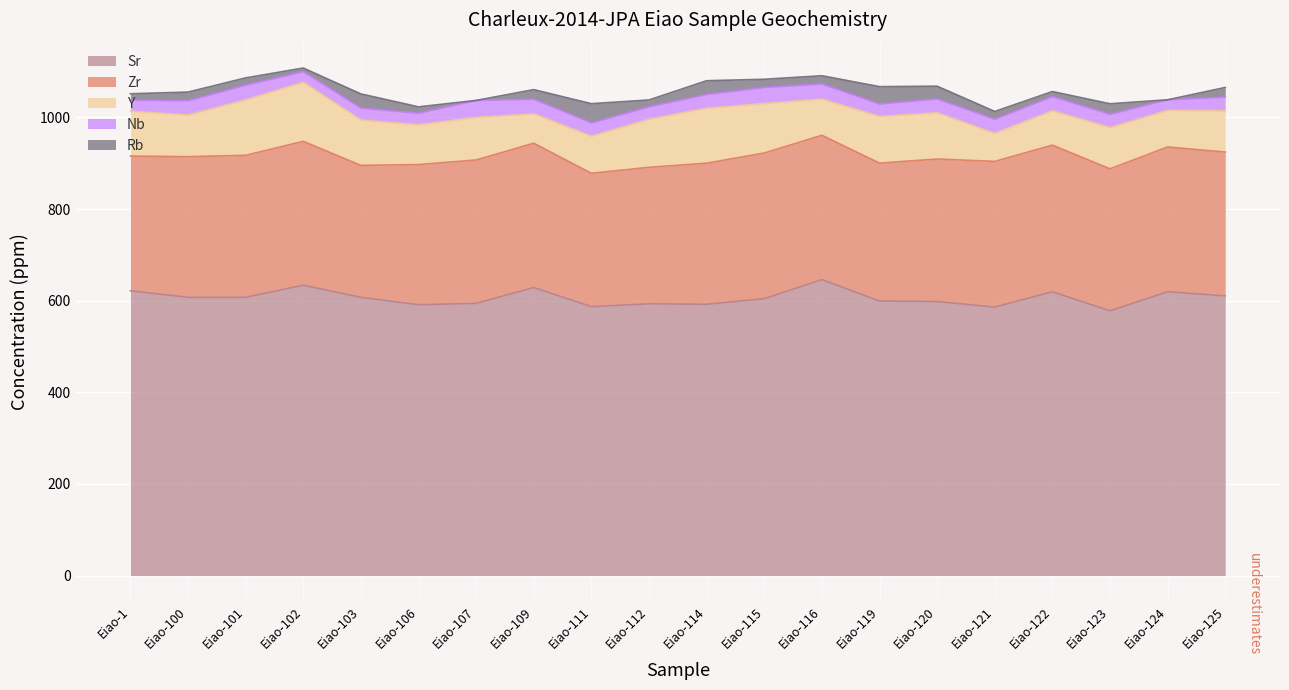

True or false: Sr and Rb intersect in this chart.

False